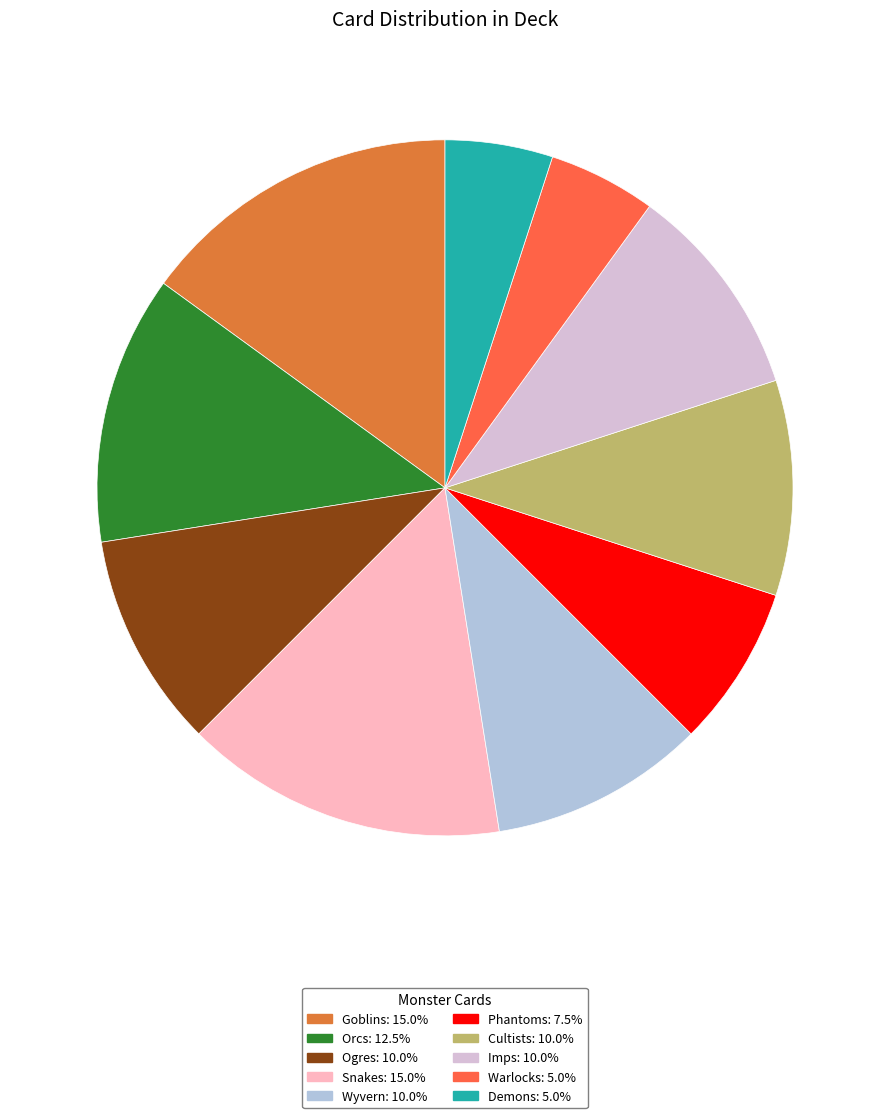

Combined, do Snakes and Demons account for over 50%?

No